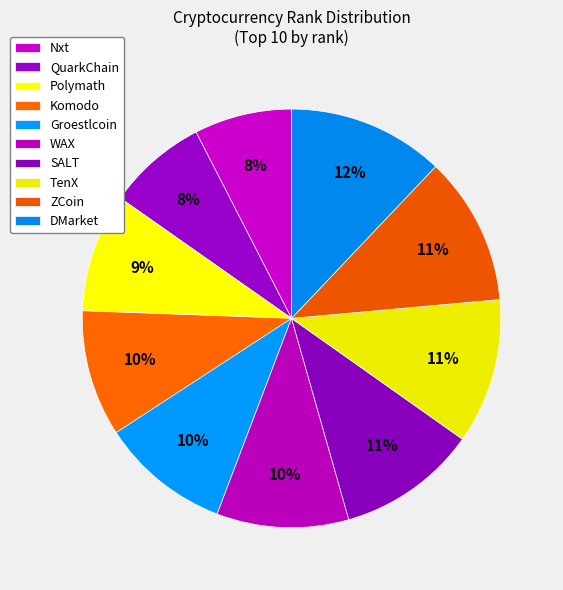

Between Polymath and Komodo, which is larger?

Komodo